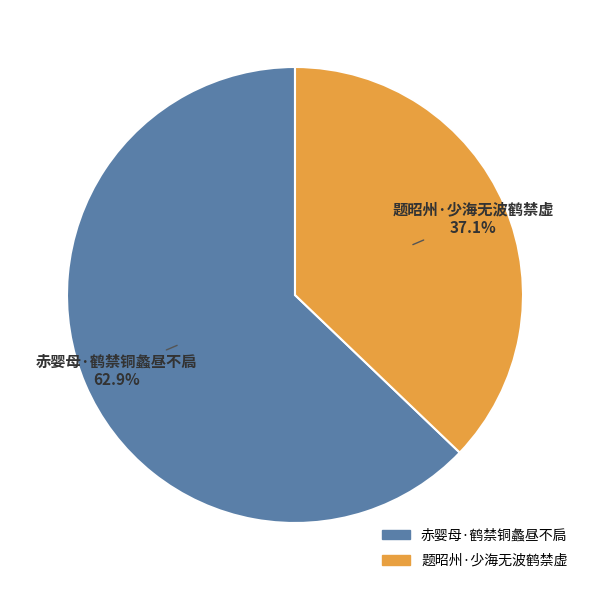

How many slices are in this pie chart?

2